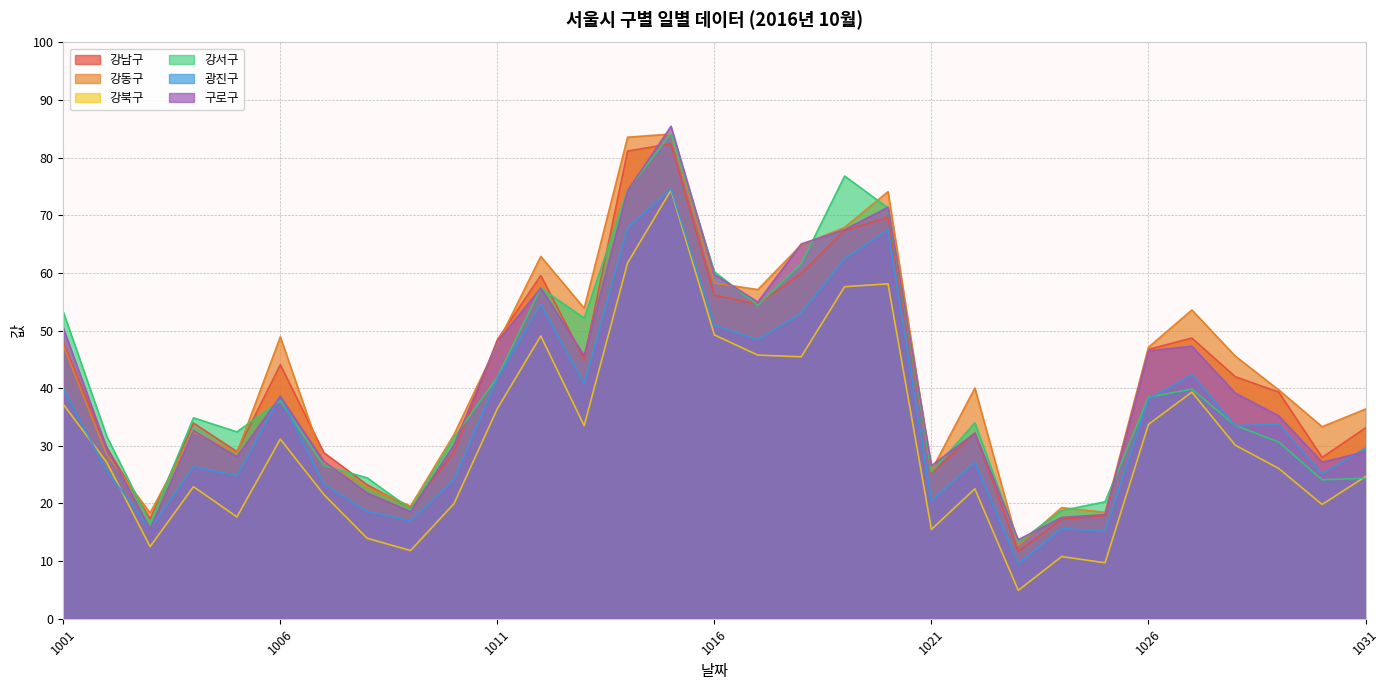

What is the value of the 강동구 point at the 10th from the left?

32.0